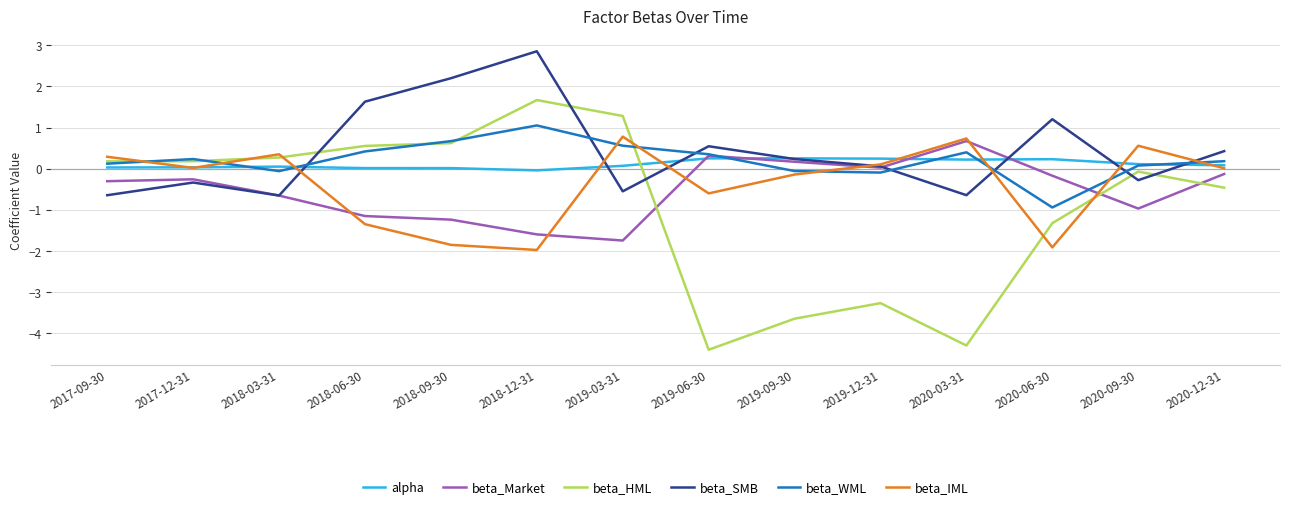

Which series has the largest range (max minus min)?

beta_HML